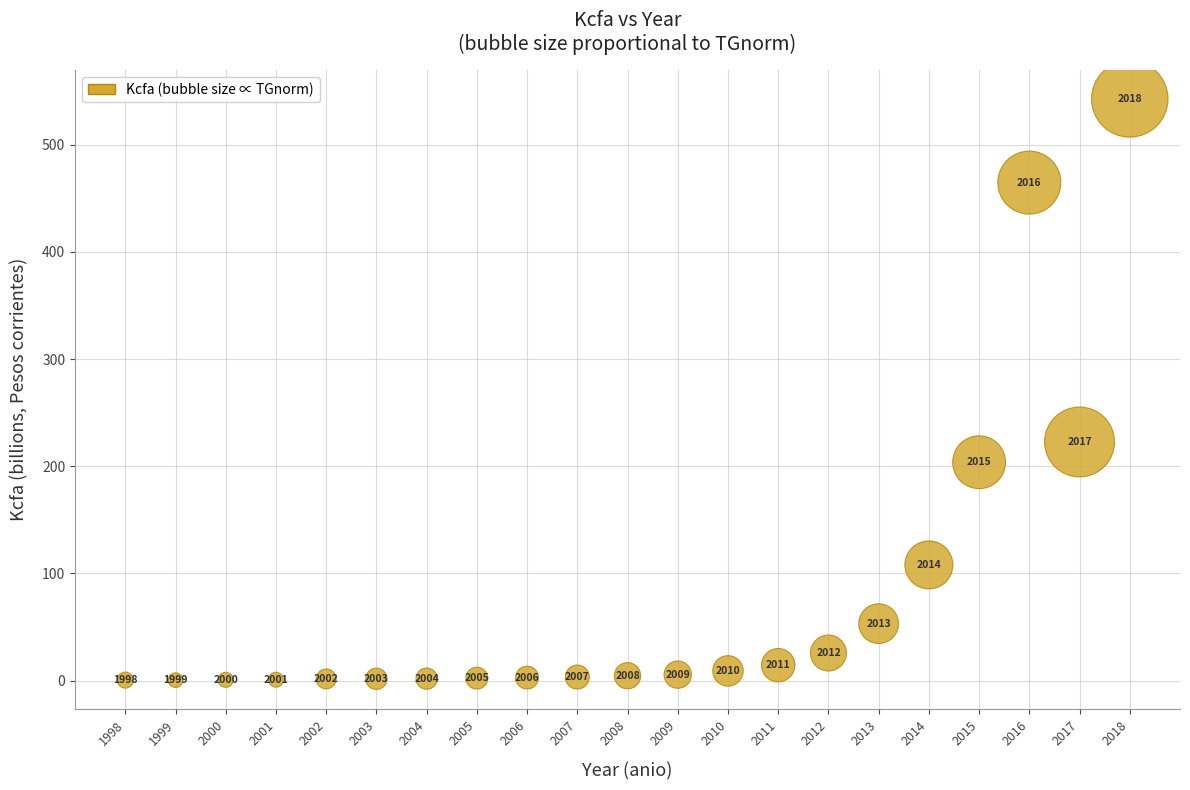

What Y value in the scatter plot is closest to 271?

222.6